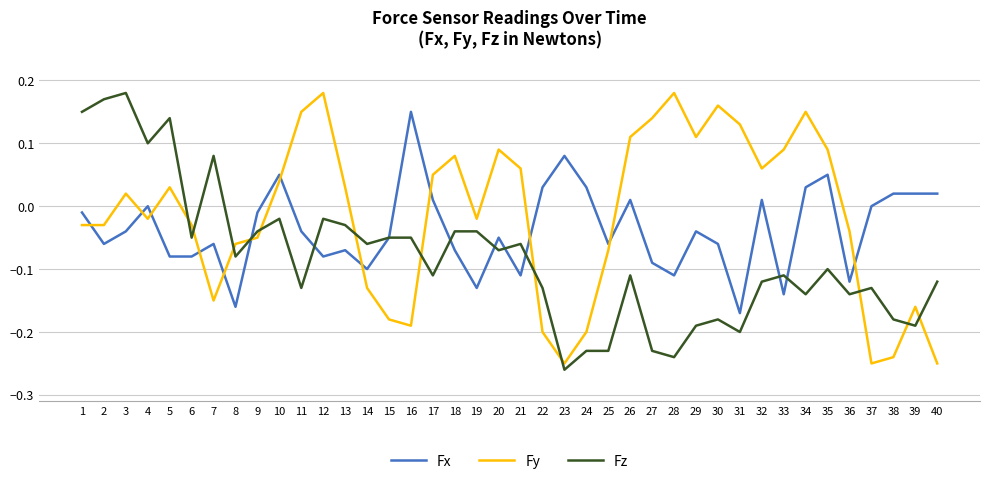

Which category has the lowest value in the Fz series?

23